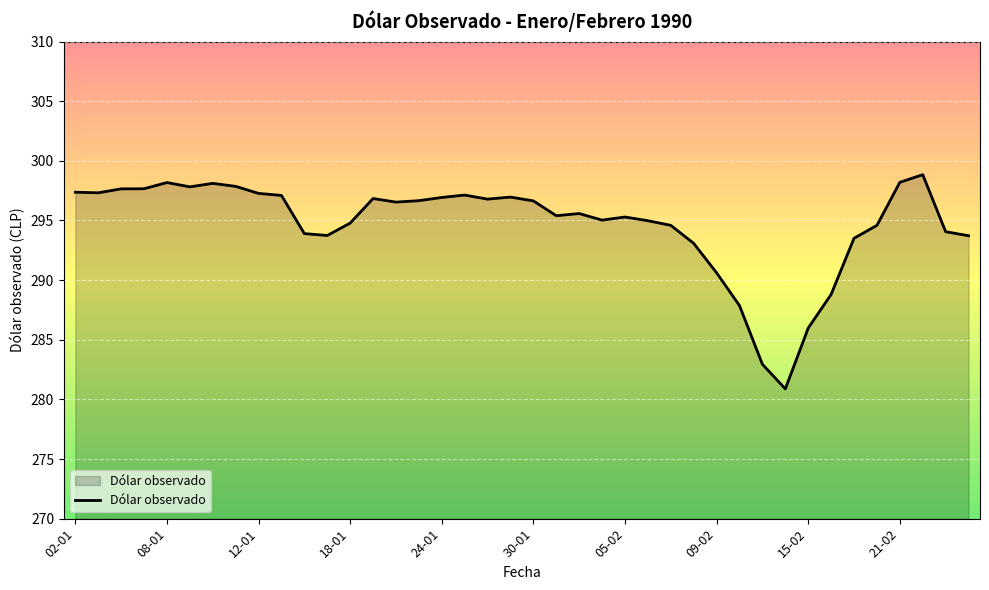

How many lines are shown in the chart?

1